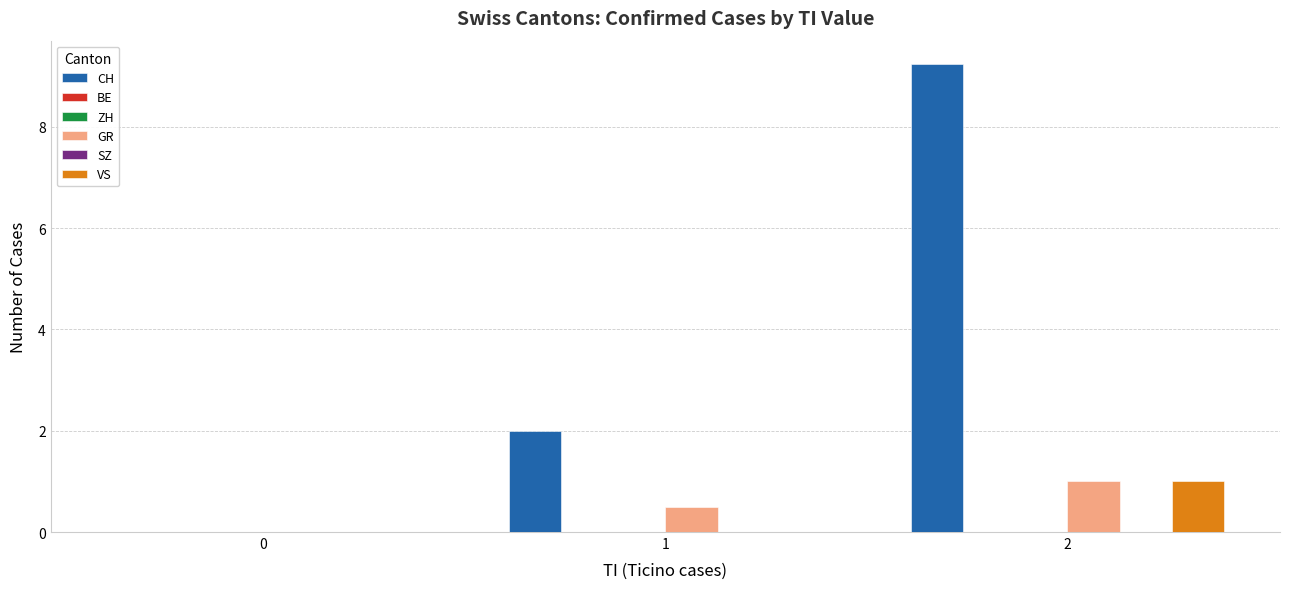

Between 1 and 2, which series saw the biggest shift?

CH